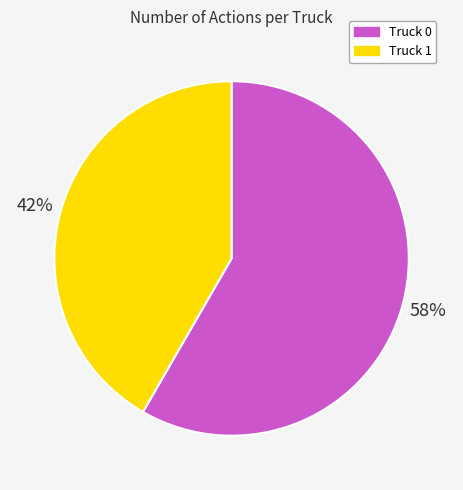

What percentage is the Truck 0 slice, to the nearest percent?

58%